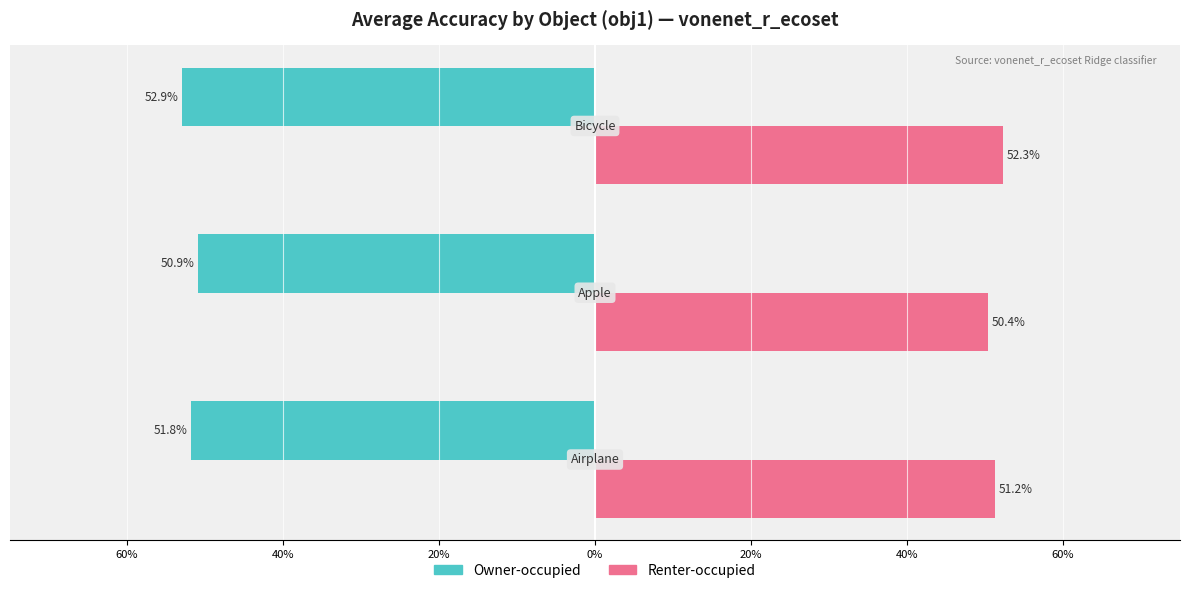

What are all the series names shown in the legend?

Owner-occupied, Renter-occupied